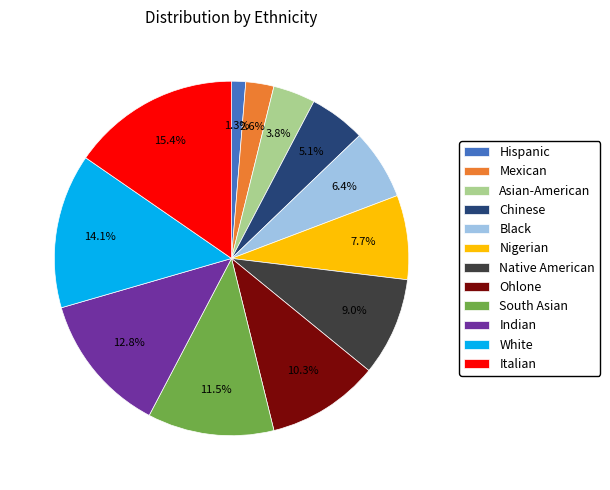

Do Chinese and Black together represent more than half of the pie?

No